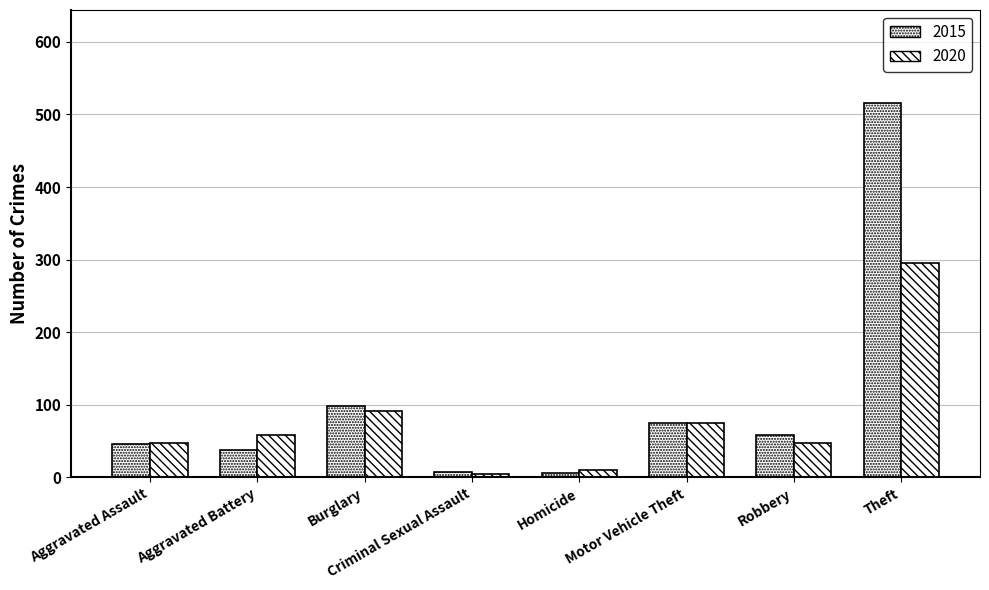

How many series are shown in this chart?

2